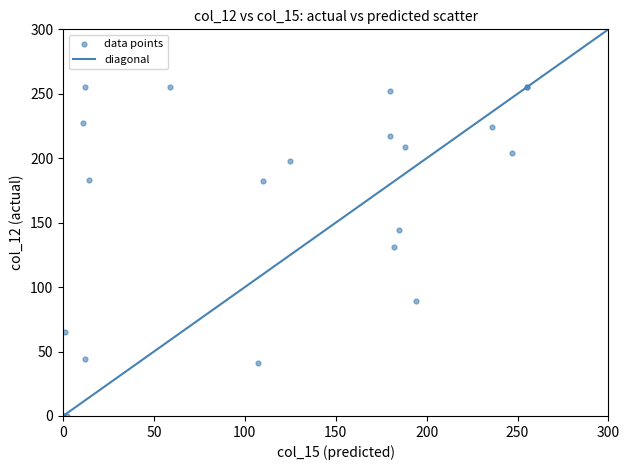

What Y value in the scatter plot is closest to 127?

131